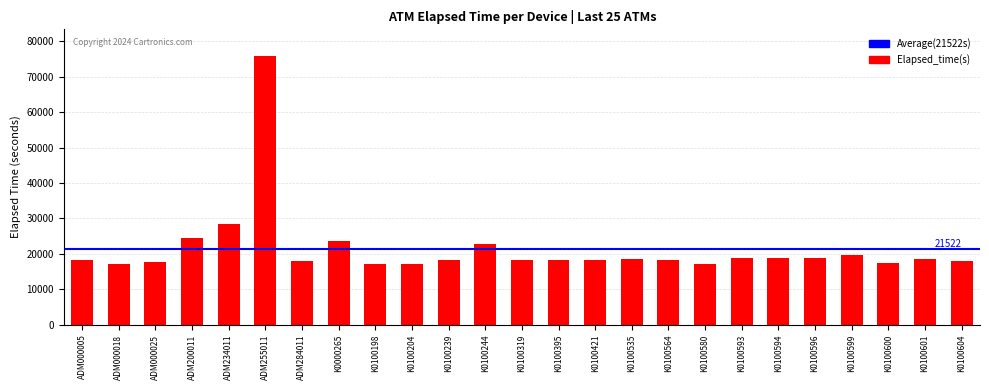

Is it true that the value at K0100395 is 18207?

True